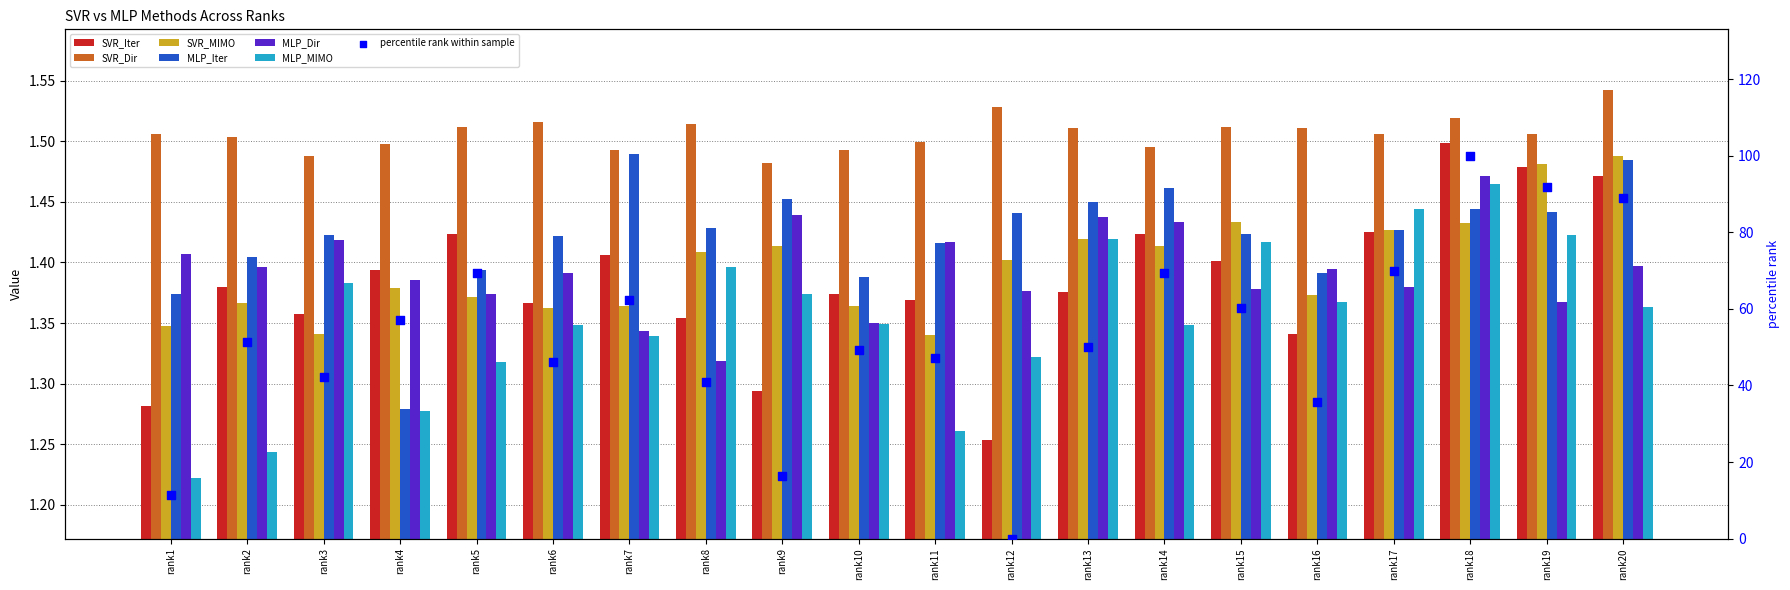

Is the value of MLP_Dir at rank9 greater than the value of SVR_MIMO at rank14?

Yes